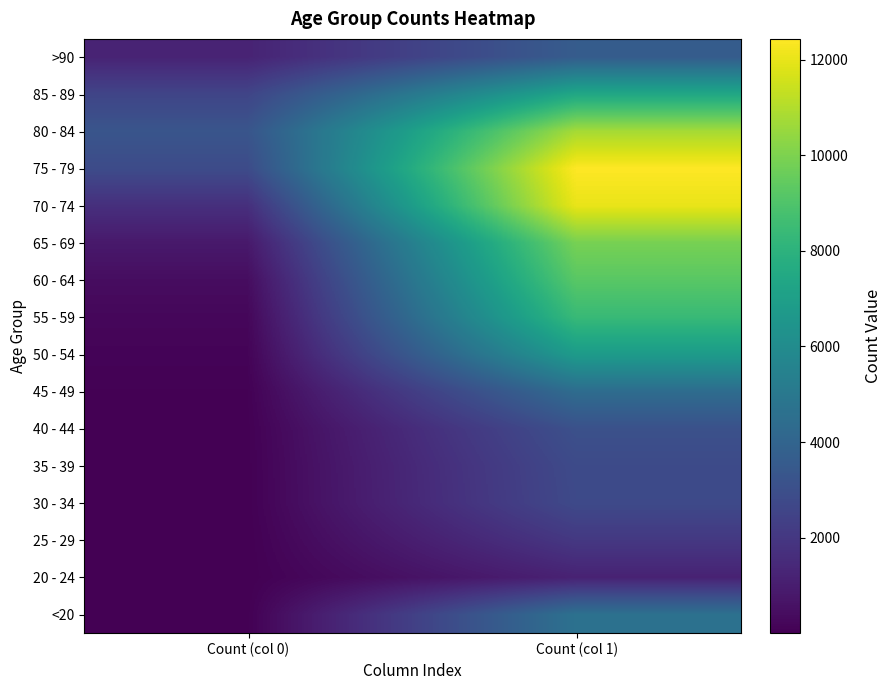

What is the greatest value displayed?

12434